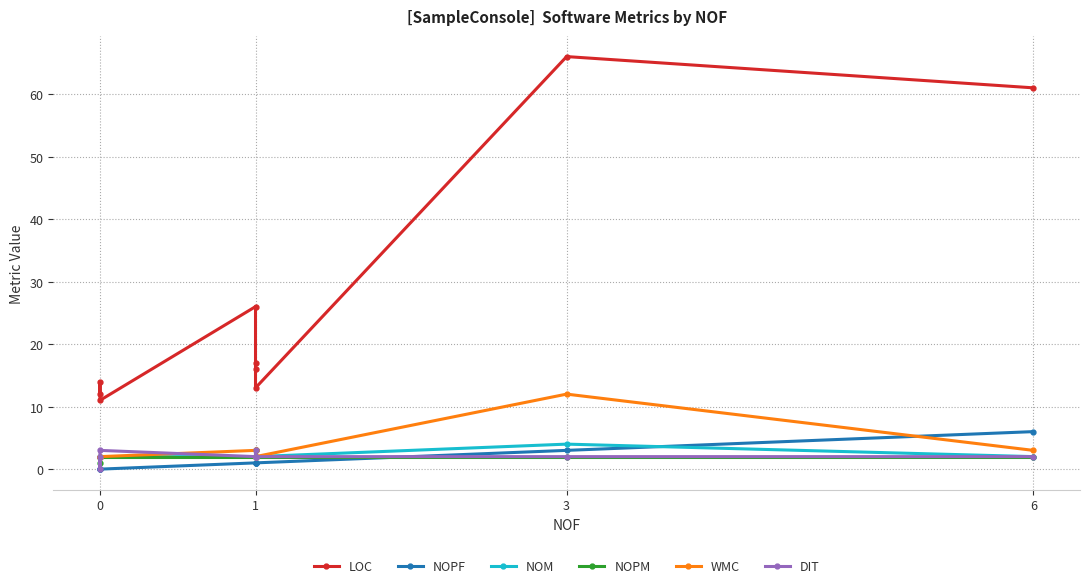

True or false: NOPM and NOM intersect in this chart.

False